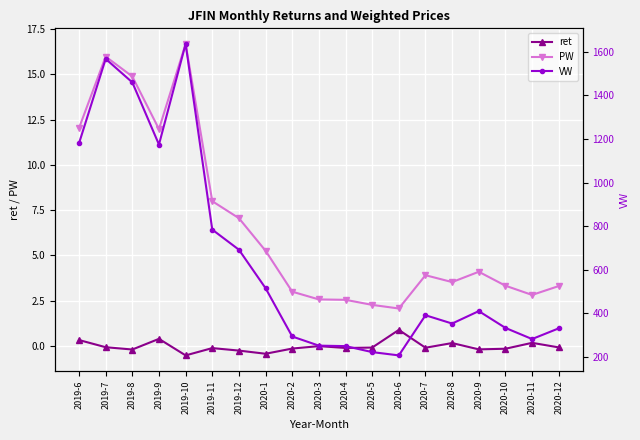

What is the difference between the maximum and minimum values in the PW series?

14.6